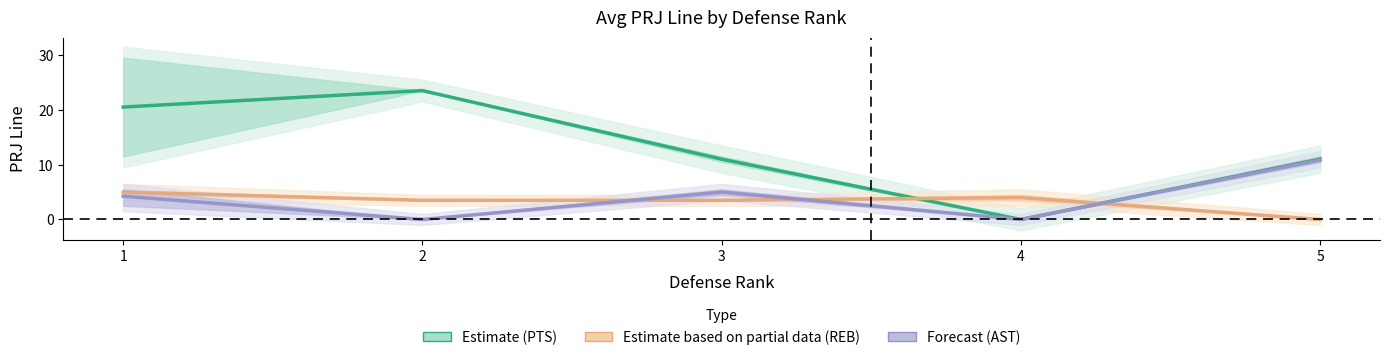

What is the spread (max minus min) of values at 1?

16.2